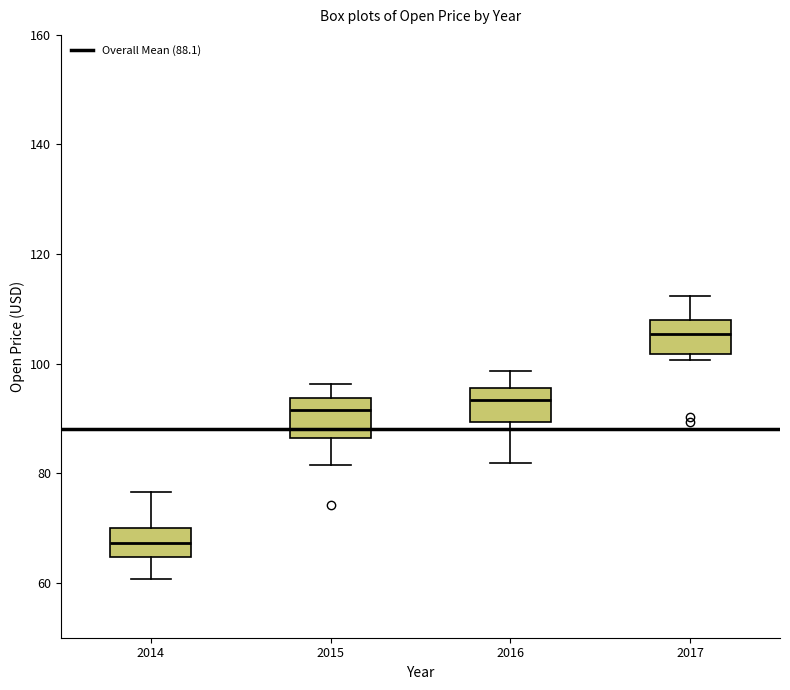

Reading left to right, read every box against the y-axis: the position of its median line, the range the box covers, and the ends of its whiskers. The values are not printed on the chart, so give them approximately, as read against the axis.

2014: median 68, box 64 to 70, whiskers 60 to 76
2015: median 92, box 86 to 94, whiskers 82 to 96
2016: median 94, box 90 to 96, whiskers 82 to 98
2017: median 106, box 102 to 108, whiskers 100 to 112